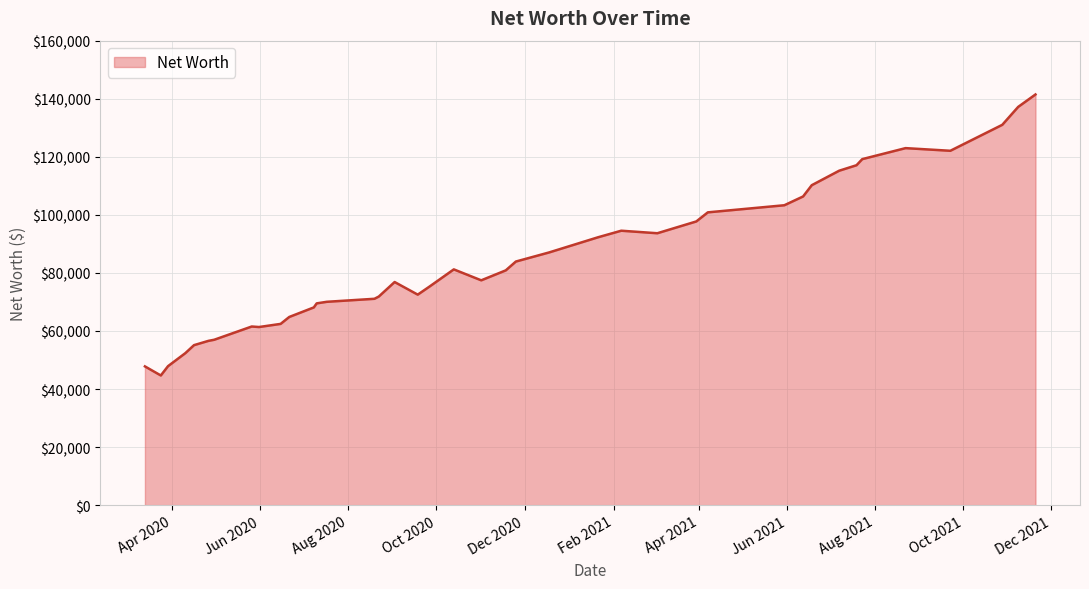

What is the minimum value shown in the chart?

44674.0